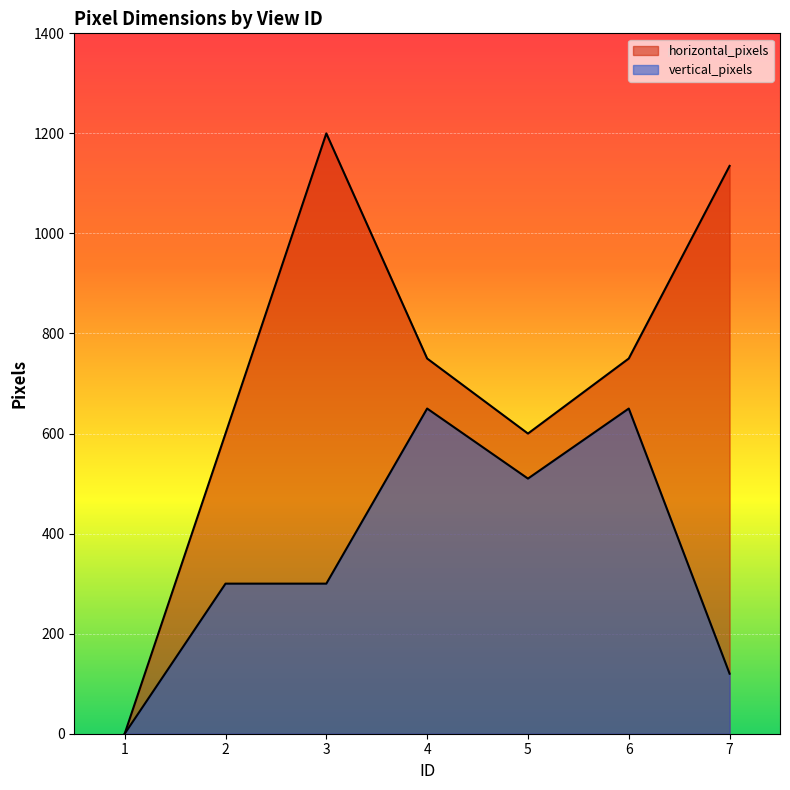

Reading right to left, what are all the values shown in this chart?

horizontal_pixels: 7=1135	6=750	5=600	4=750	3=1200	2=600	1=0
vertical_pixels: 7=120	6=650	5=510	4=650	3=300	2=300	1=0